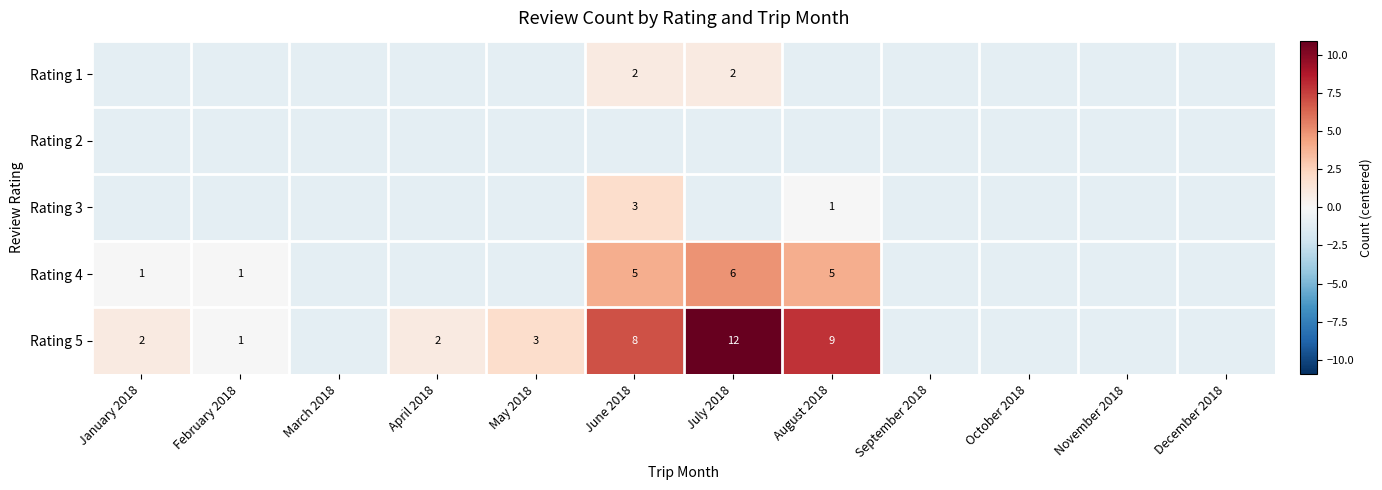

The value of Rating 3 at July 2018 is -1.1. True or false?

True